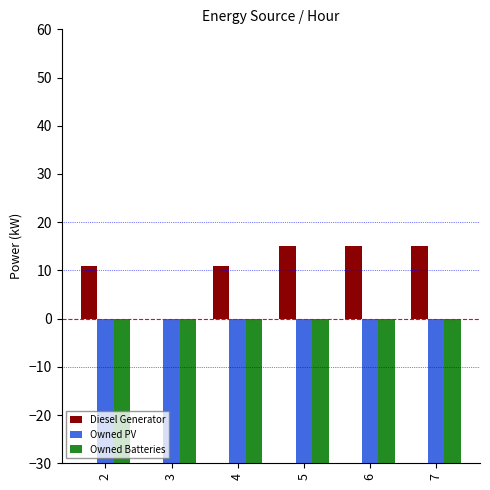

What is the lowest value of the Owned Batteries series?

-400